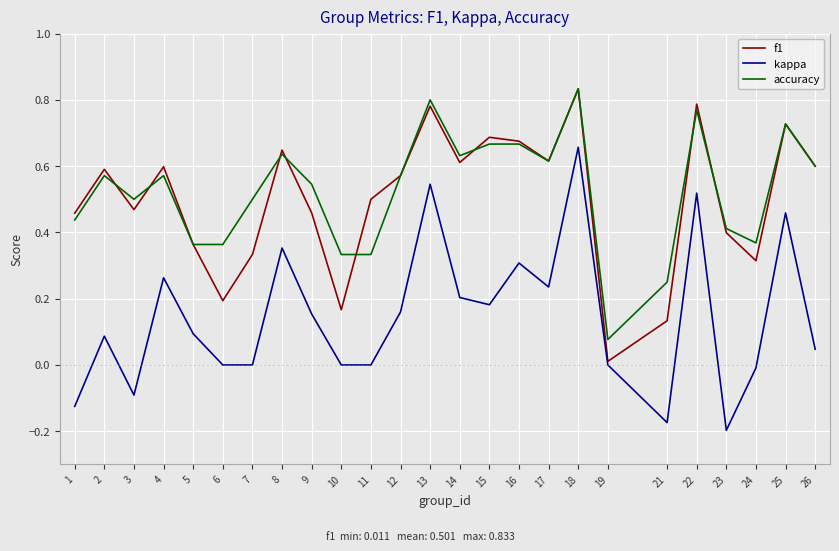

Between 9 and 13, which series saw the biggest shift?

kappa